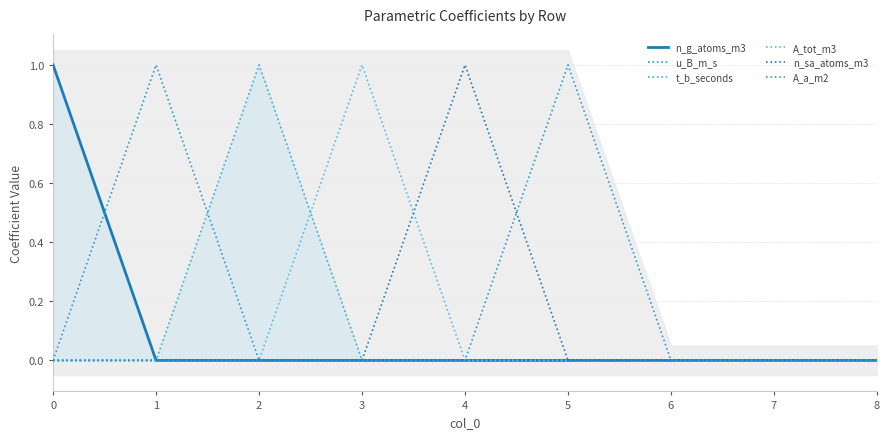

Which series has the widest spread of values?

n_g_atoms_m3